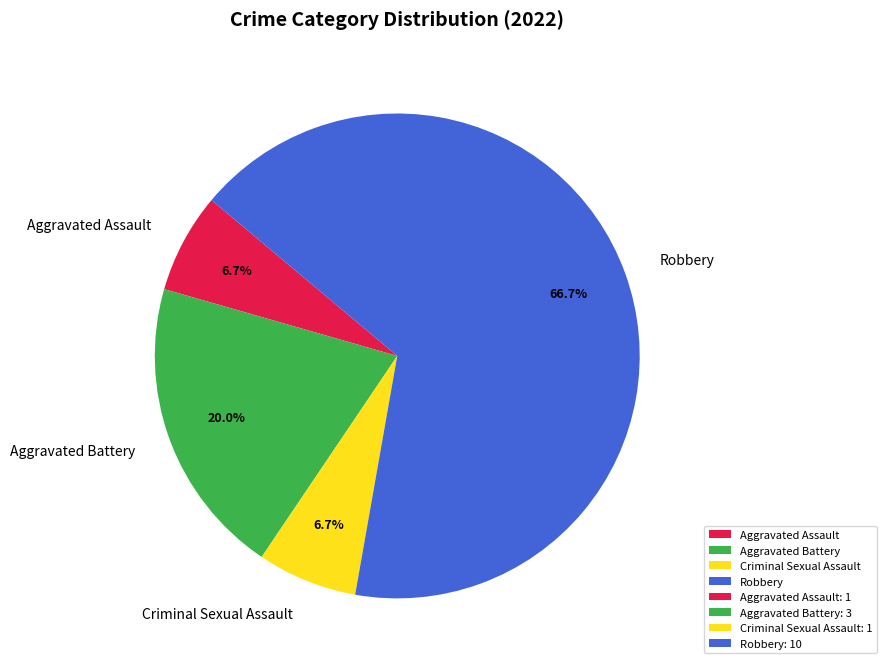

How many segments does this pie chart have?

4